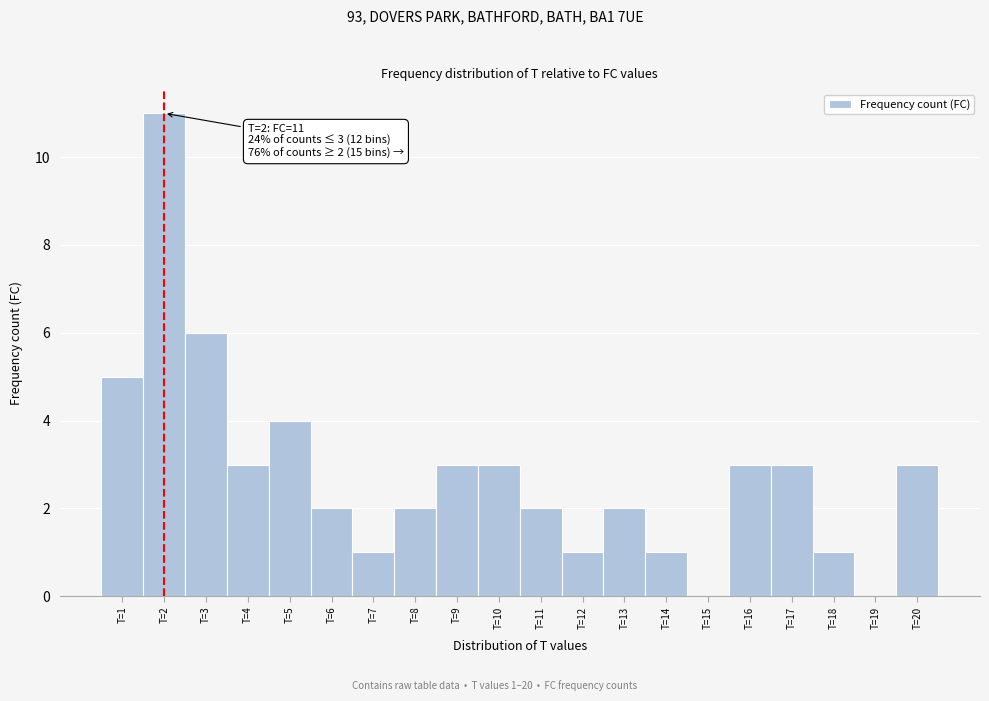

Which range on the x-axis has the tallest bar?

1.5 to 2.5